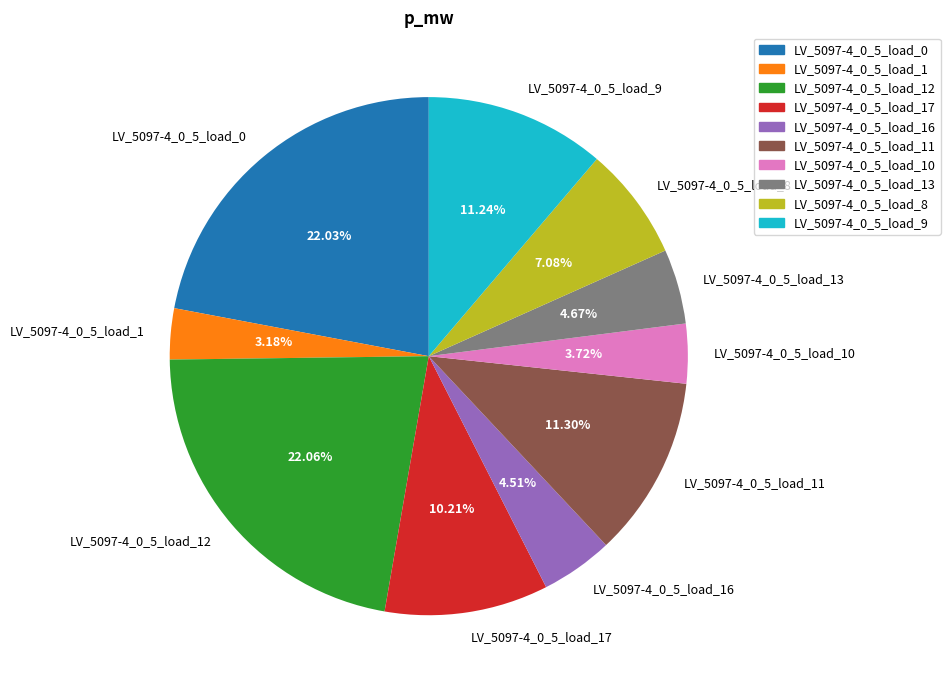

Do LV_5097-4_0_5_load_9 and LV_5097-4_0_5_load_16 together represent more than half of the pie?

No